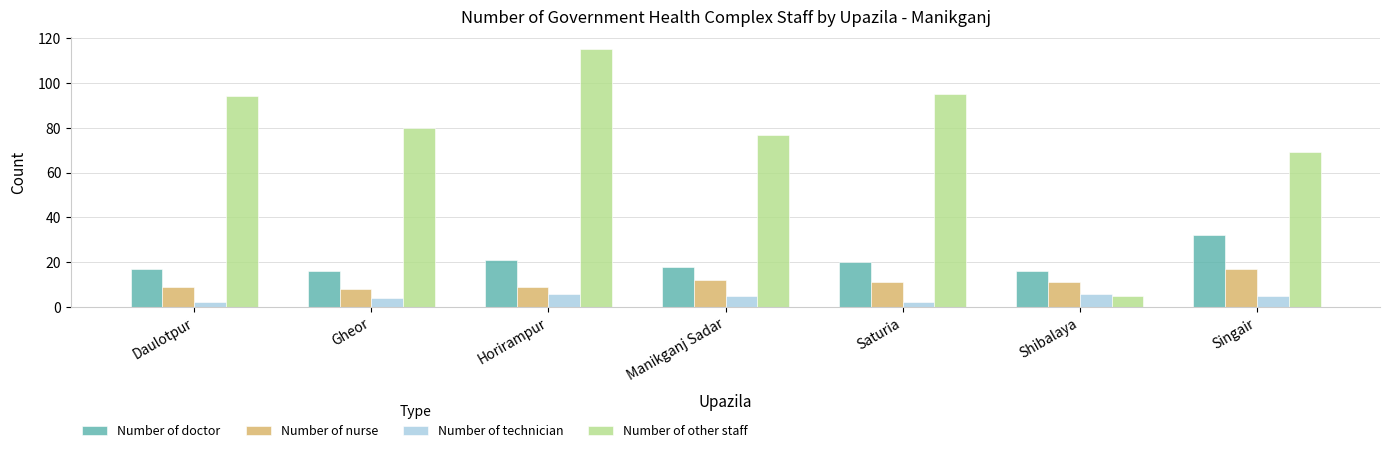

What are all the series names shown in the legend?

Number of doctor, Number of nurse, Number of technician, Number of other staff